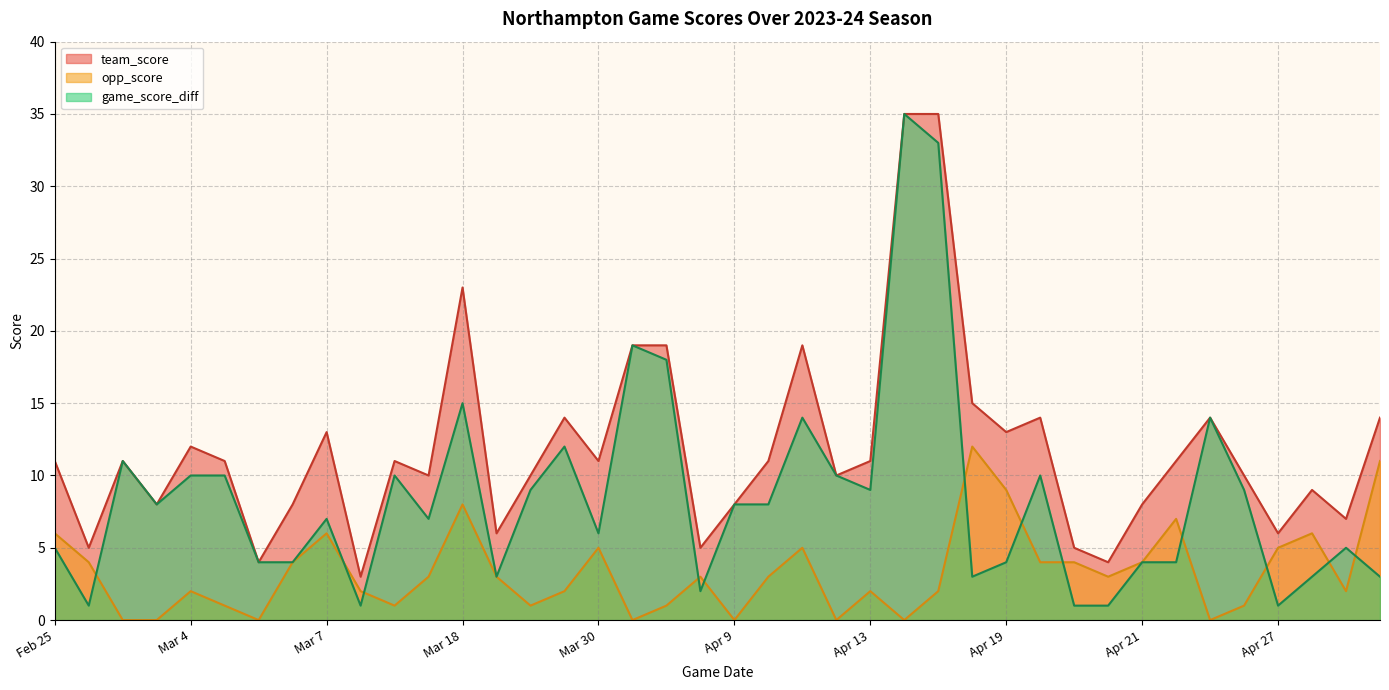

True or false: team_score has a value of 6 at Mar 22.

True